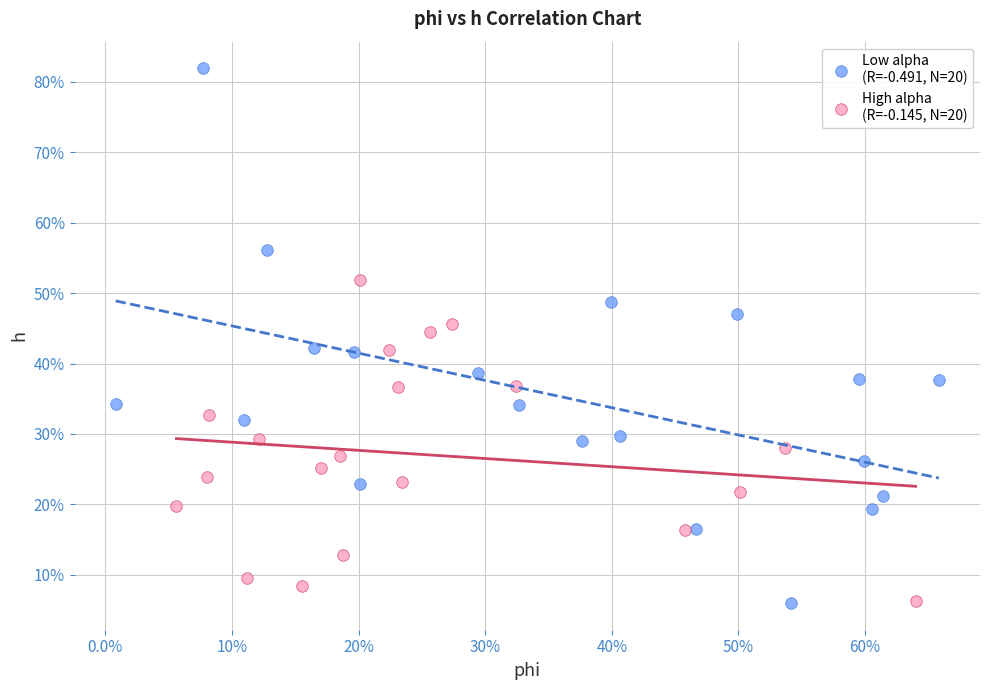

Which series reaches the maximum Y coordinate?

Low alpha (R=-0.491, N=20)